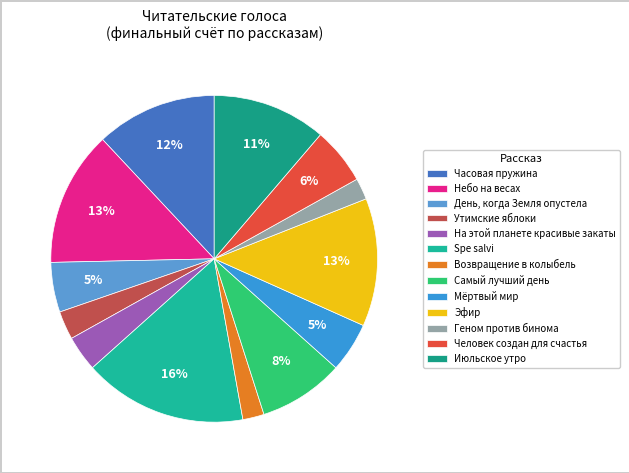

Which slice is the largest?

Spe salvi